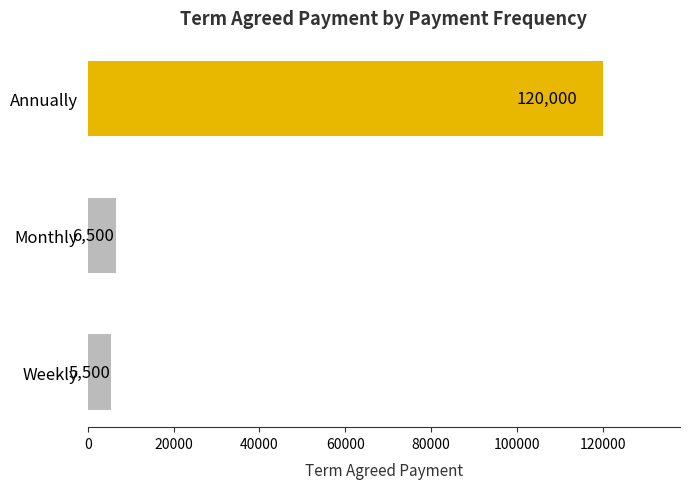

The chart shows a value of 5500 at Weekly. True or false?

True